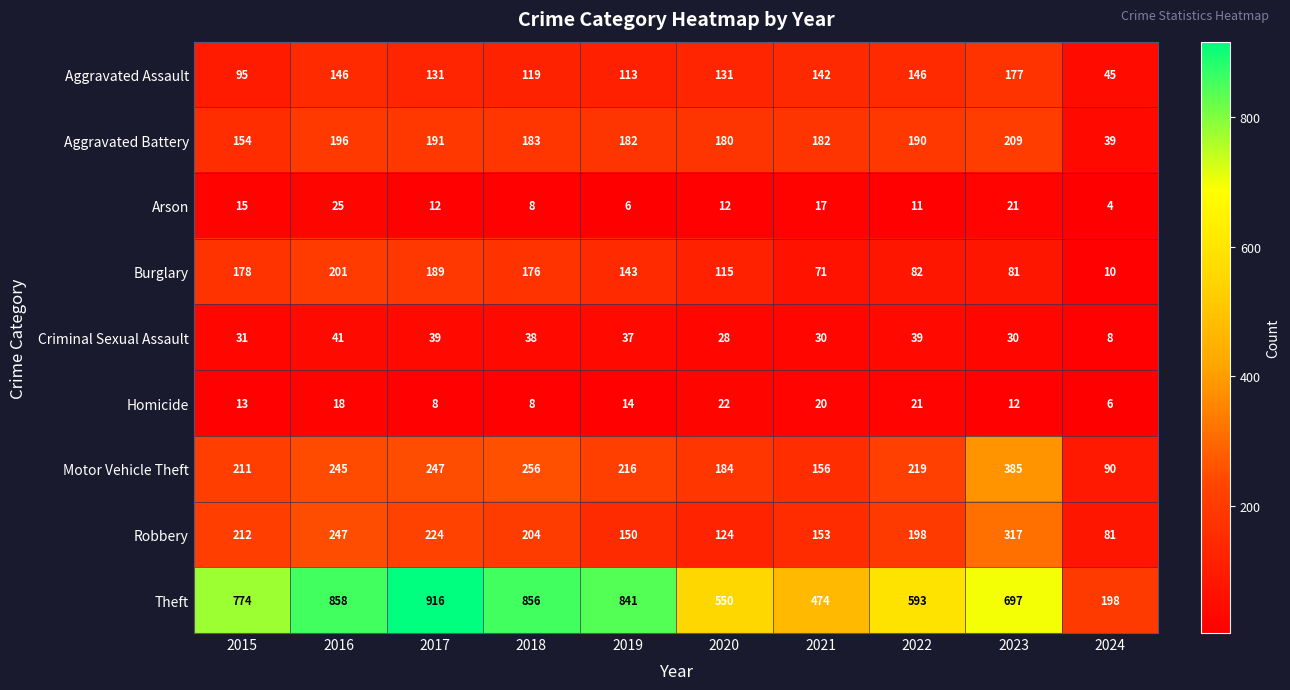

At which label is Burglary closest to 105?

2020